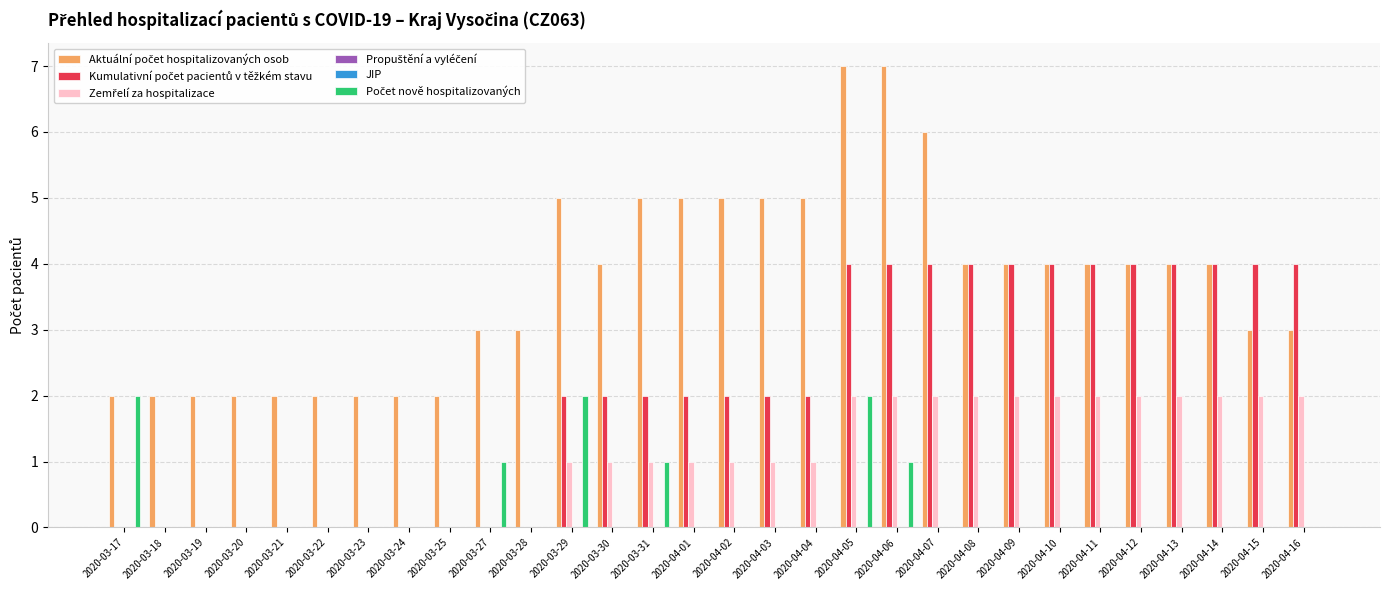

Does the chart contain any negative values?

No